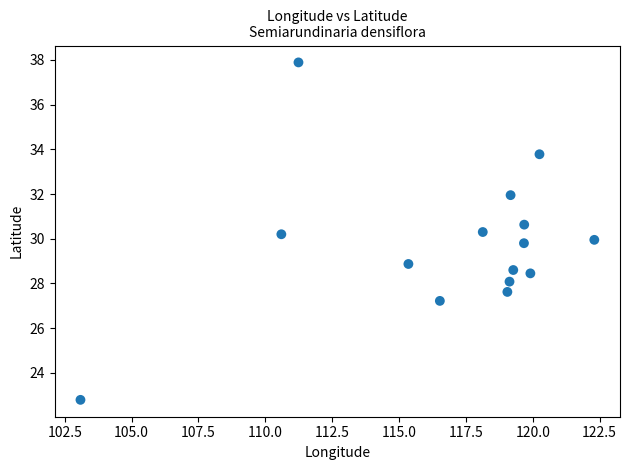

What is the range of Y values (max minus min)?

15.1